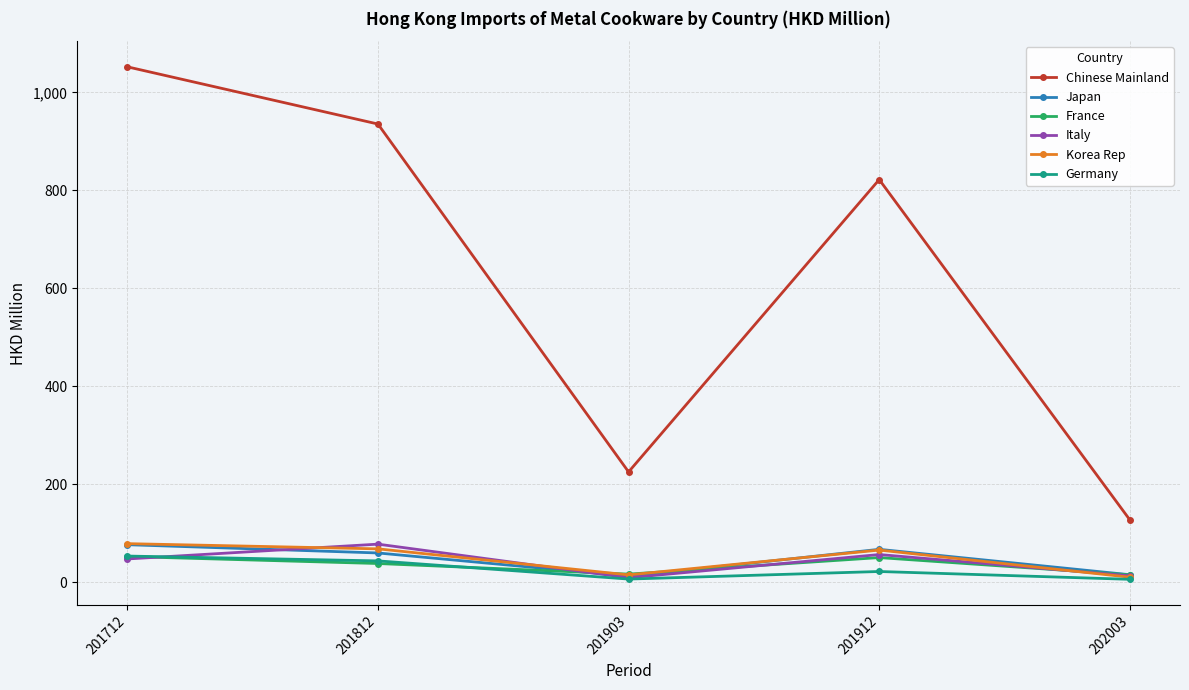

Is the value of Korea Rep at 202003 greater than the value of Japan at 201812?

No